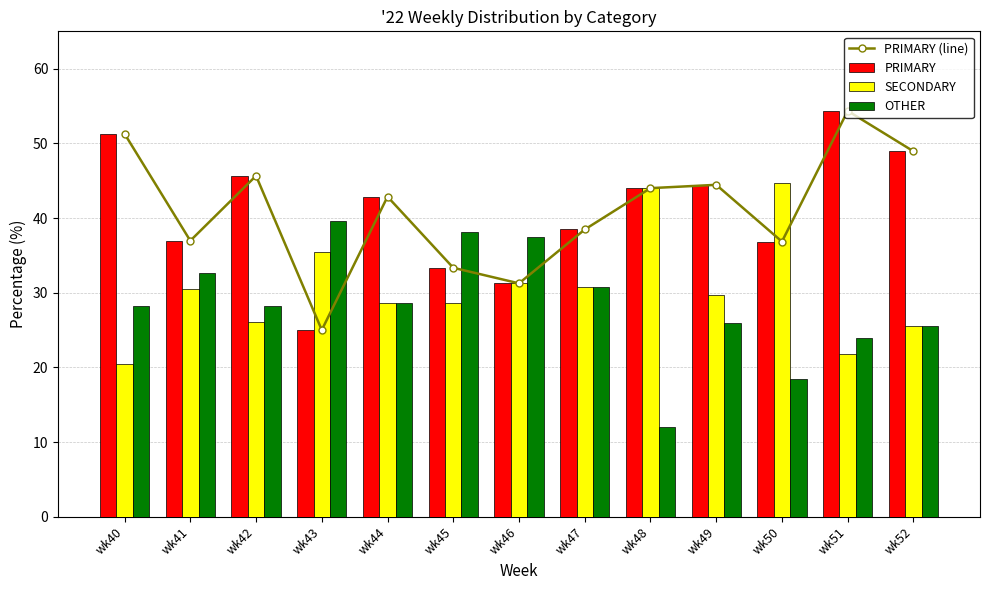

What is the approximate value of OTHER at wk47?

30.8